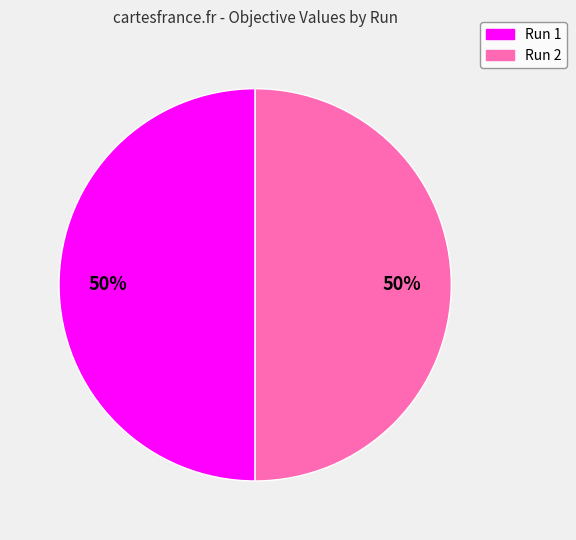

Combined, do Run 1 and Run 2 account for over 50%?

Yes